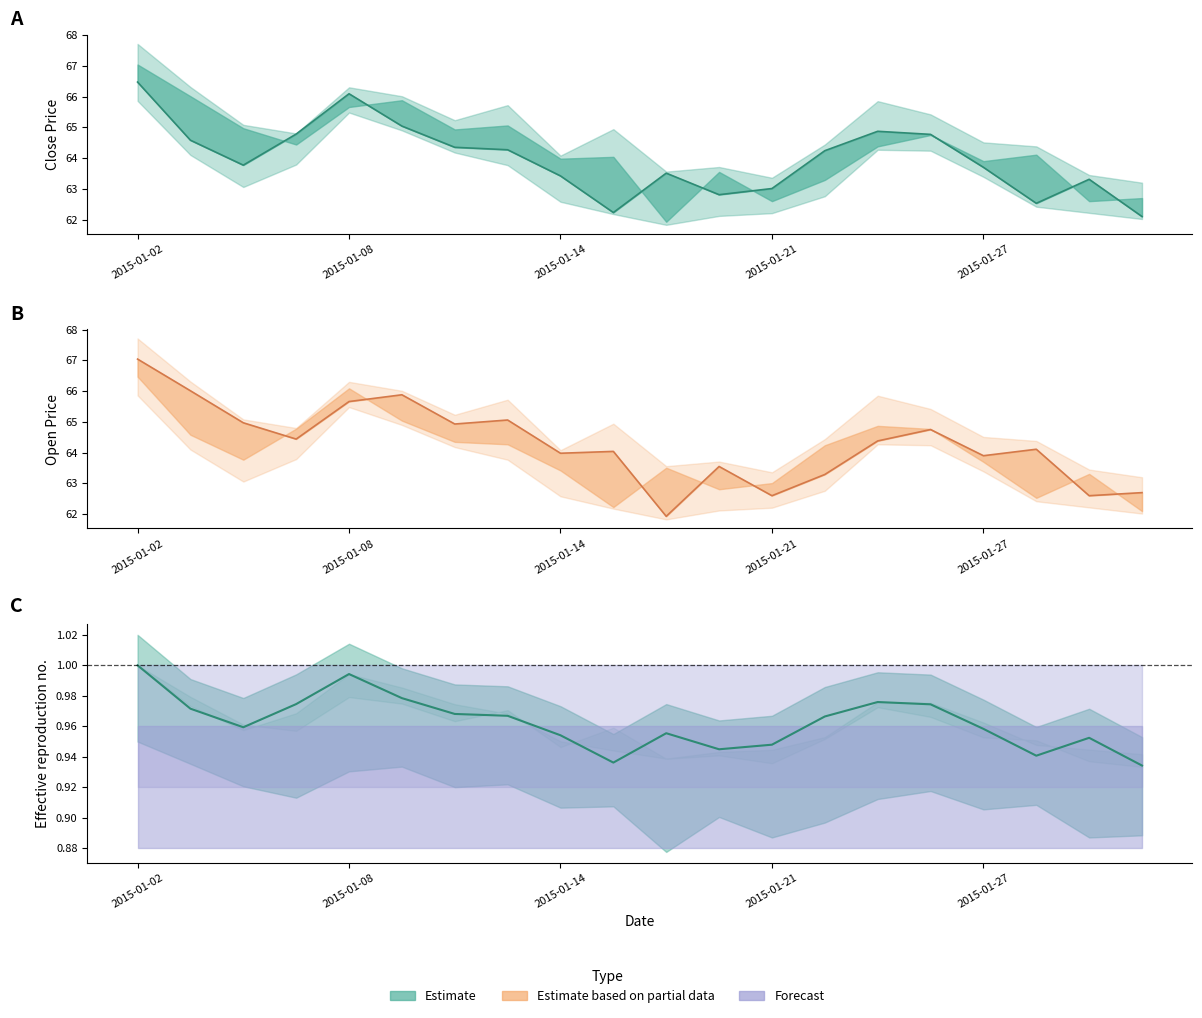

Between 6 and 12, which series saw the biggest shift?

open